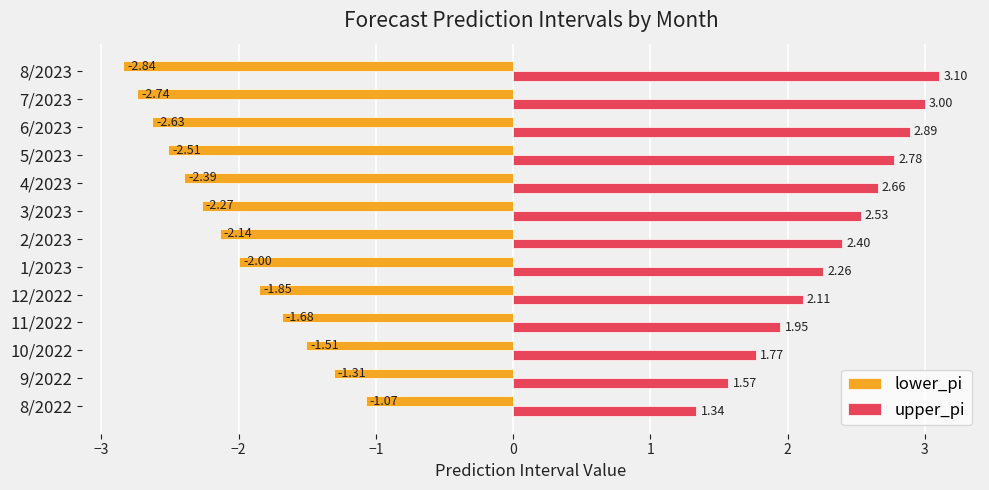

Is the value of lower_pi at 7/2023 greater than the value of upper_pi at 8/2022?

No